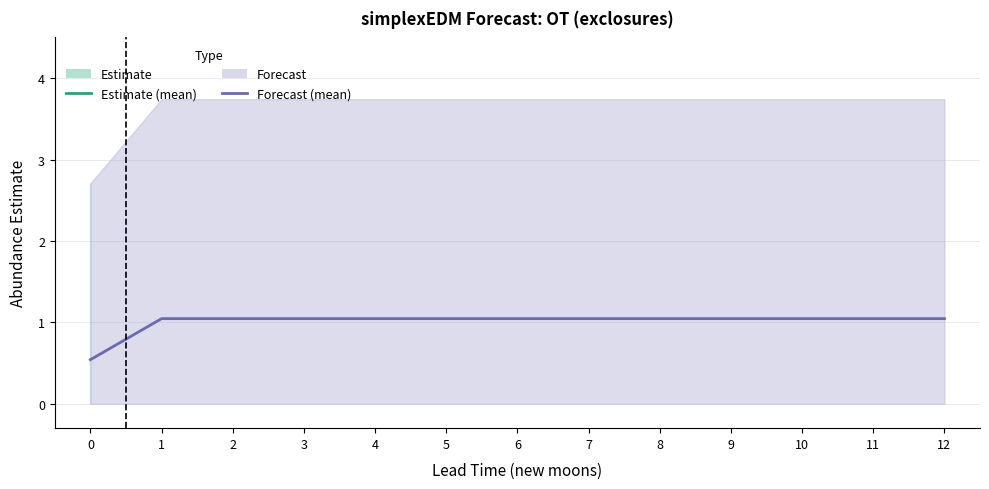

What value does the data have at 2?

1.0